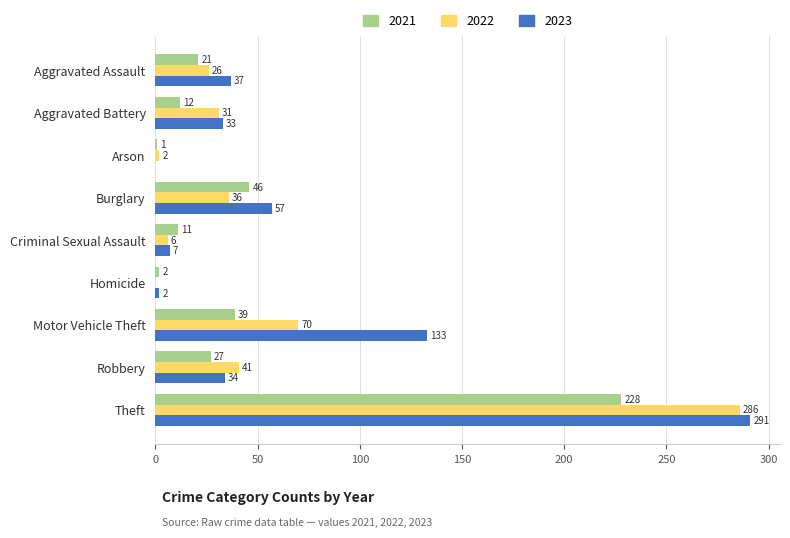

The 2022 series shows 70 at Motor Vehicle Theft. True or false?

True